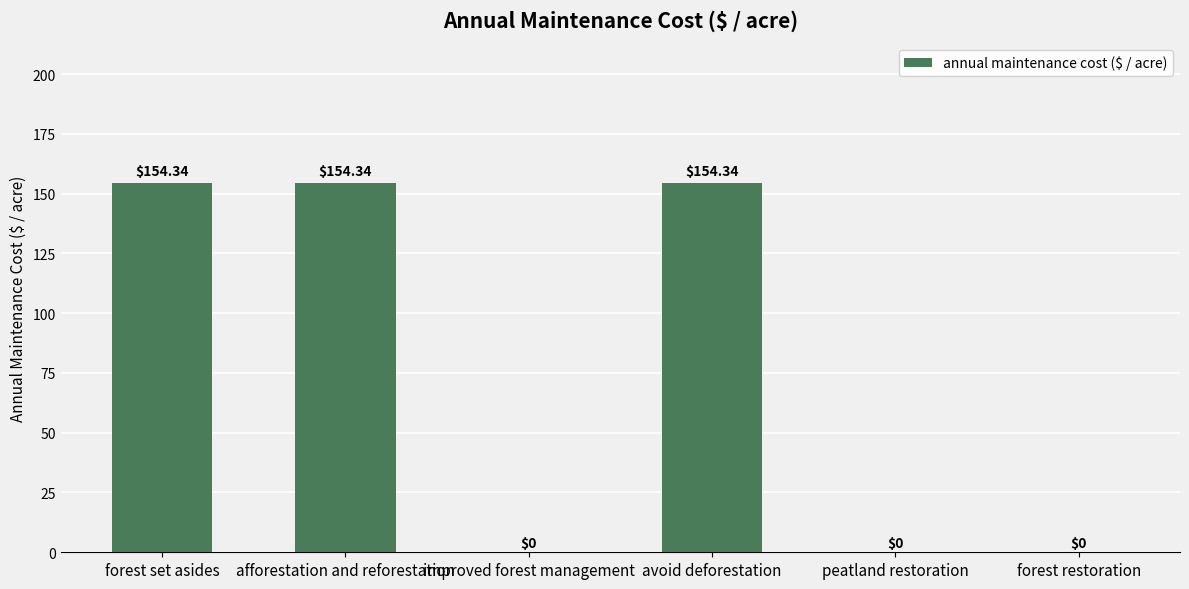

At which label does the data first exceed 154?

forest set asides